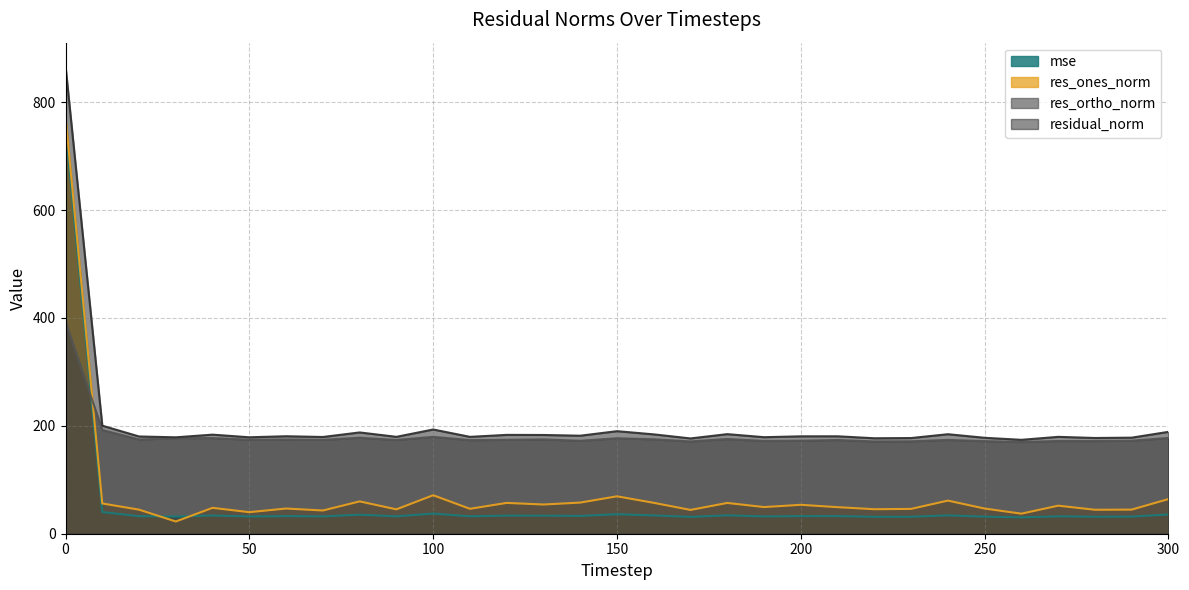

What is the difference between the highest and lowest values at 170?

145.5